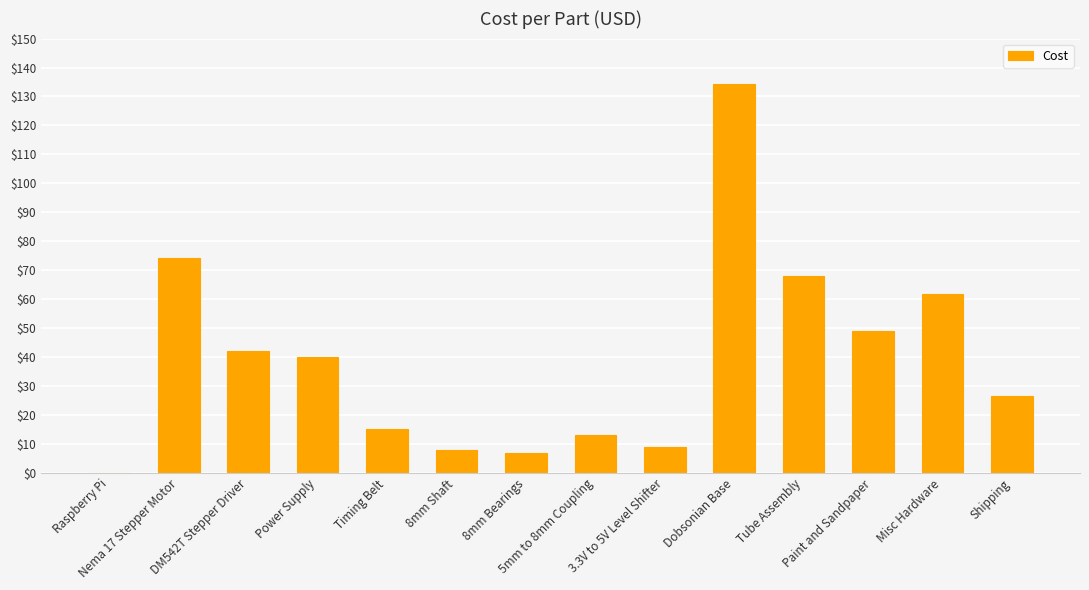

The chart shows a value of 42.0 at DM542T Stepper Driver. True or false?

True